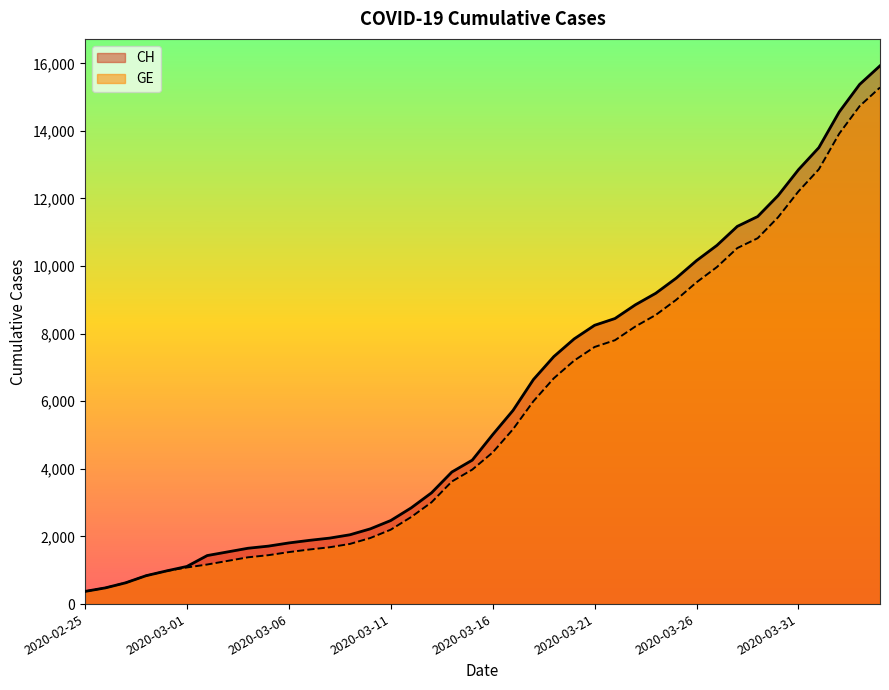

What is the greatest value displayed?

15926